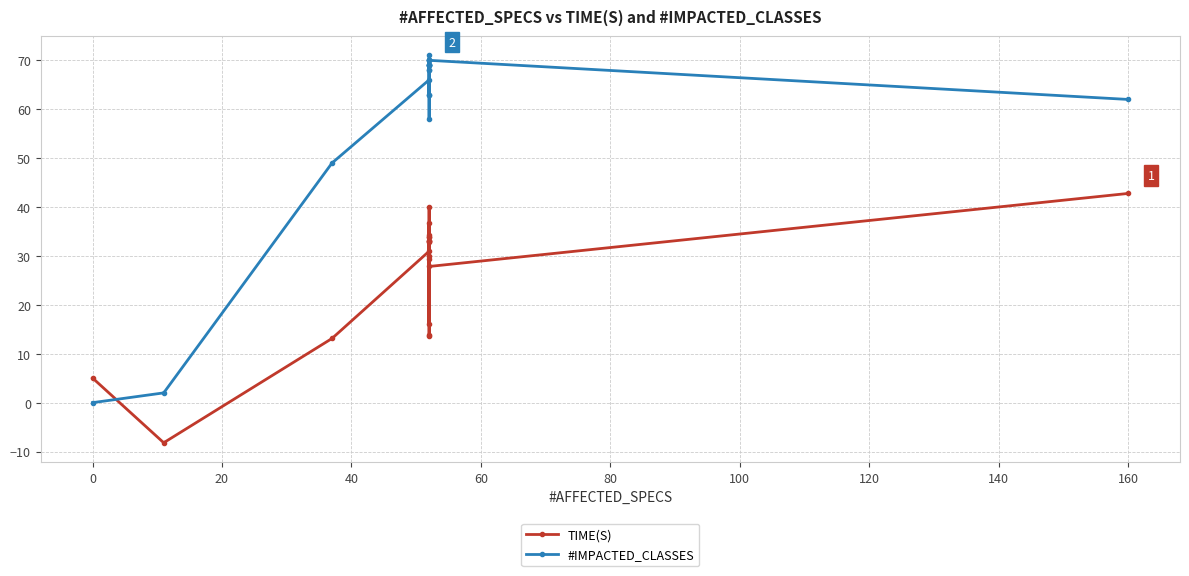

After their last crossing, which series has the higher values: TIME(S) or #IMPACTED_CLASSES?

#IMPACTED_CLASSES